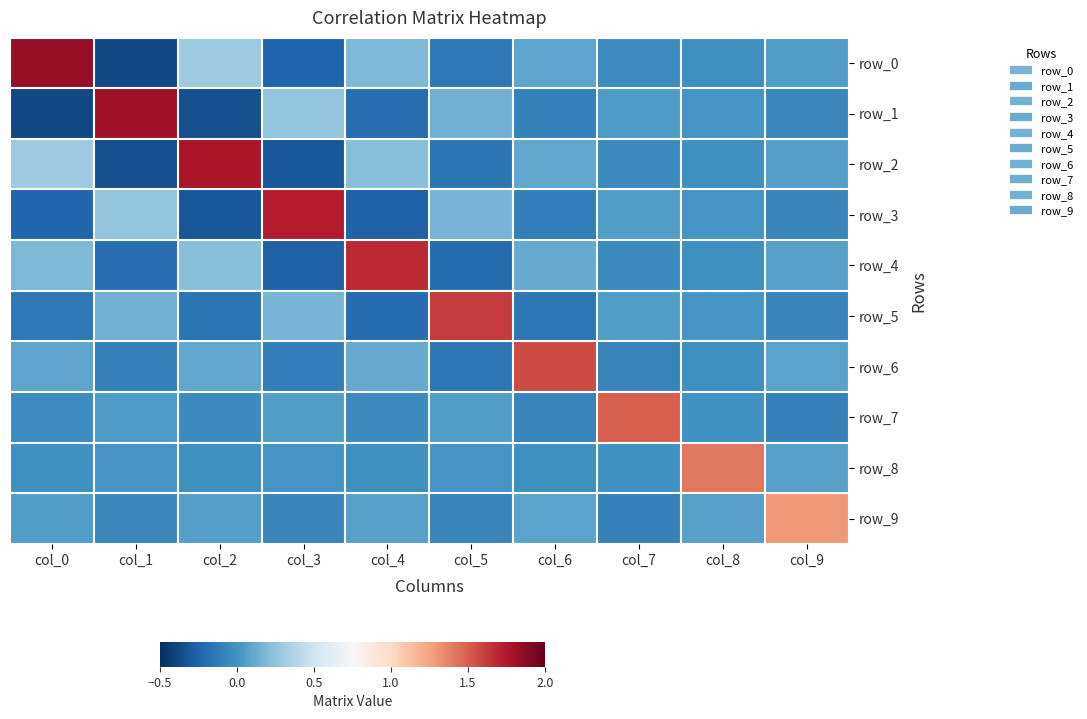

Is it true that row_8 equals 0.0 at col_5?

False